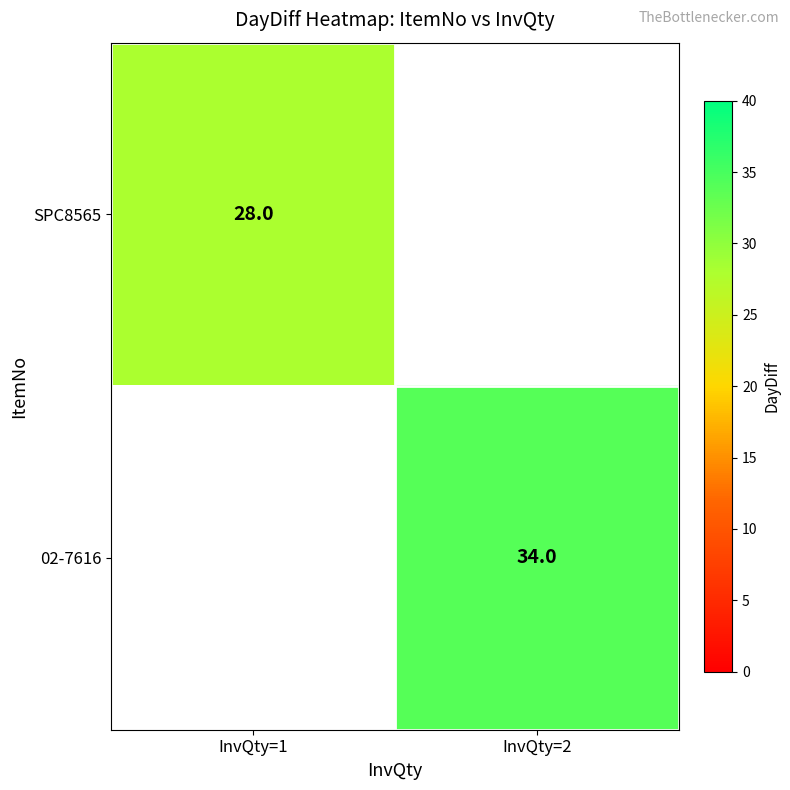

Is the value of SPC8565 at InvQty=1 greater than the value of 02-7616 at InvQty=2?

No